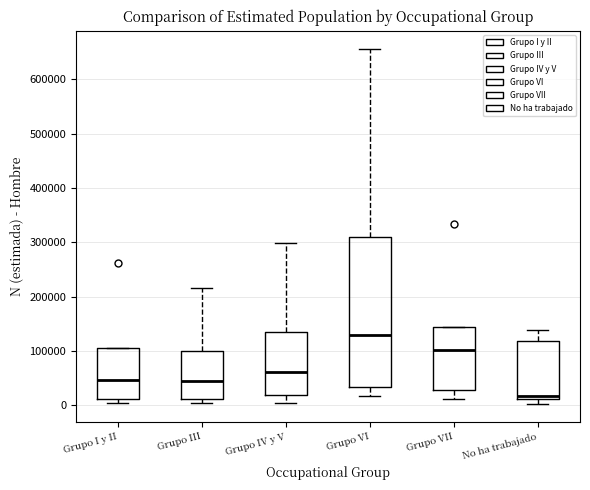

Which box's median line is the lowest?

No ha trabajado